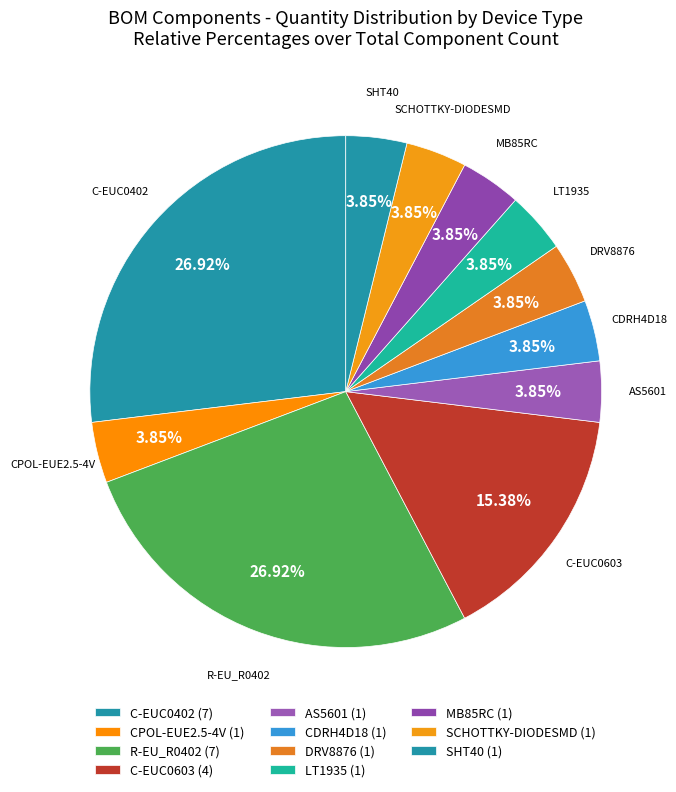

Is the sum of LT1935 and CDRH4D18 greater than half?

No